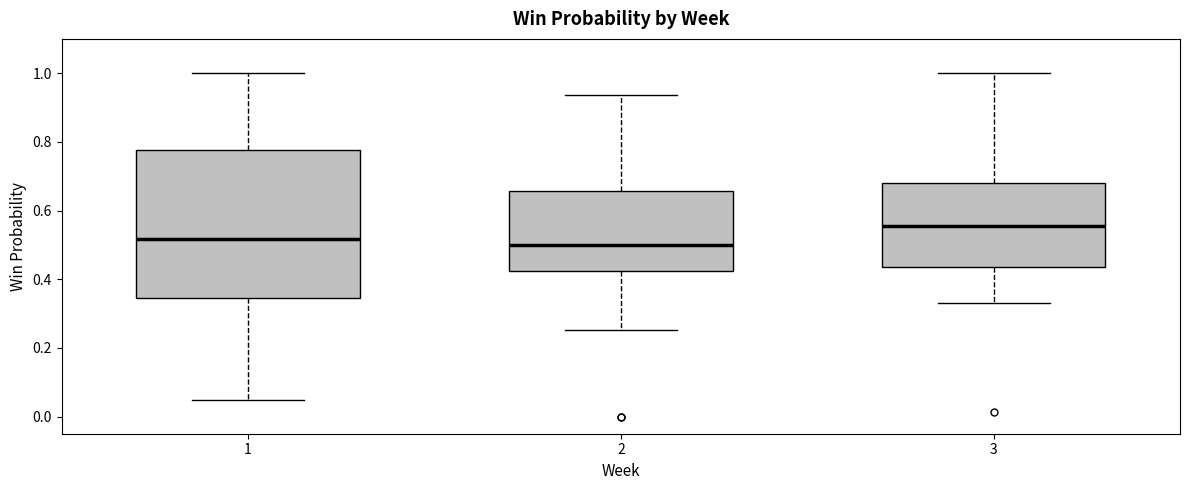

Where does the median line of the box at x = 1 sit on the y-axis? The values are not printed on the chart, so give them approximately, as read against the axis.

0.52